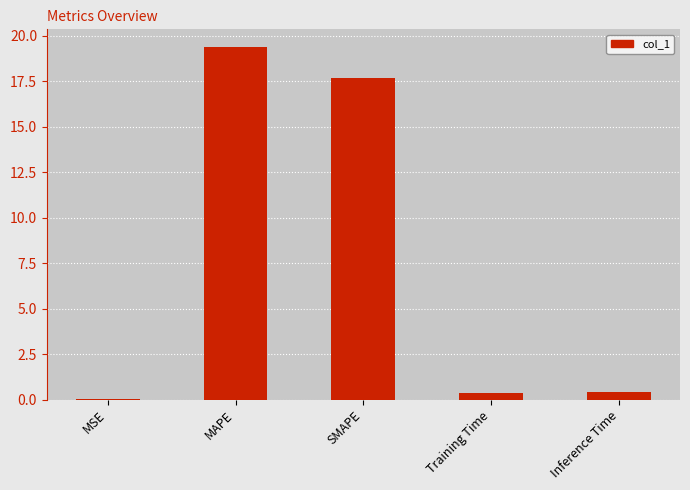

What is the greatest value displayed?

19.4